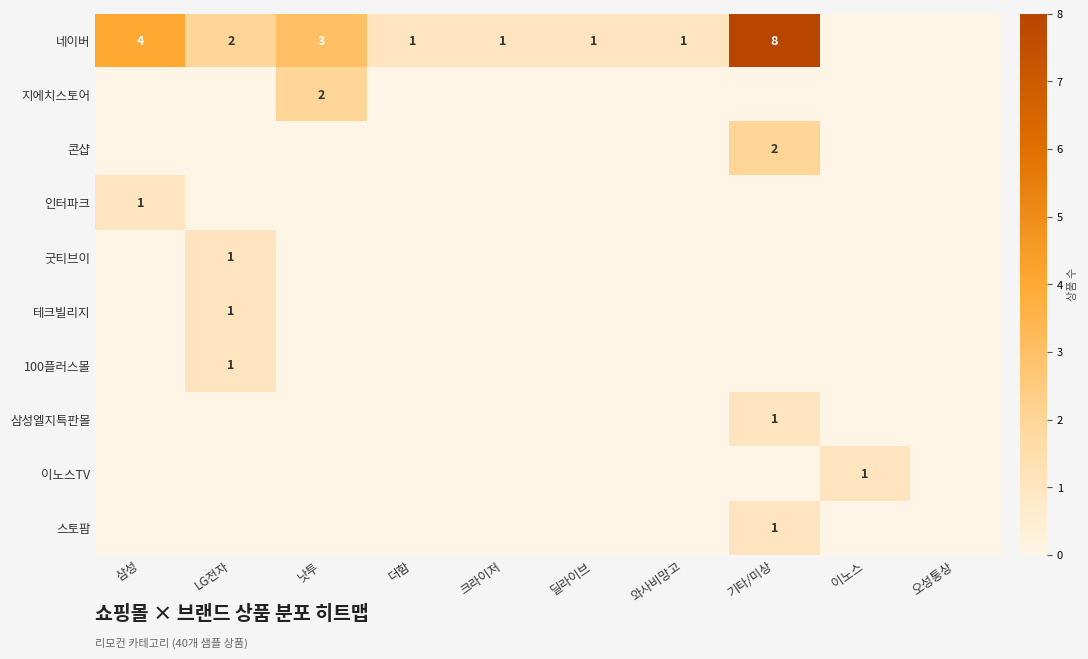

What is the difference between the 지에치스토어 values at 낫투 and LG전자?

2